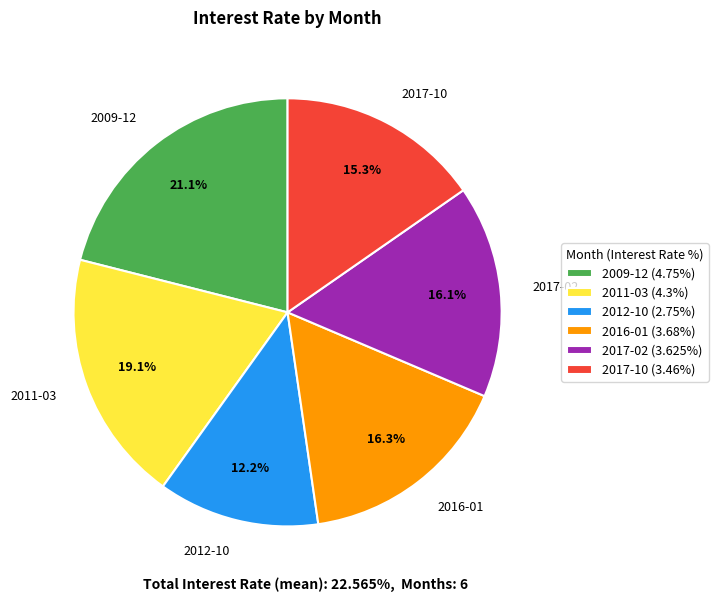

To the nearest percent, what is the average slice percentage?

17%